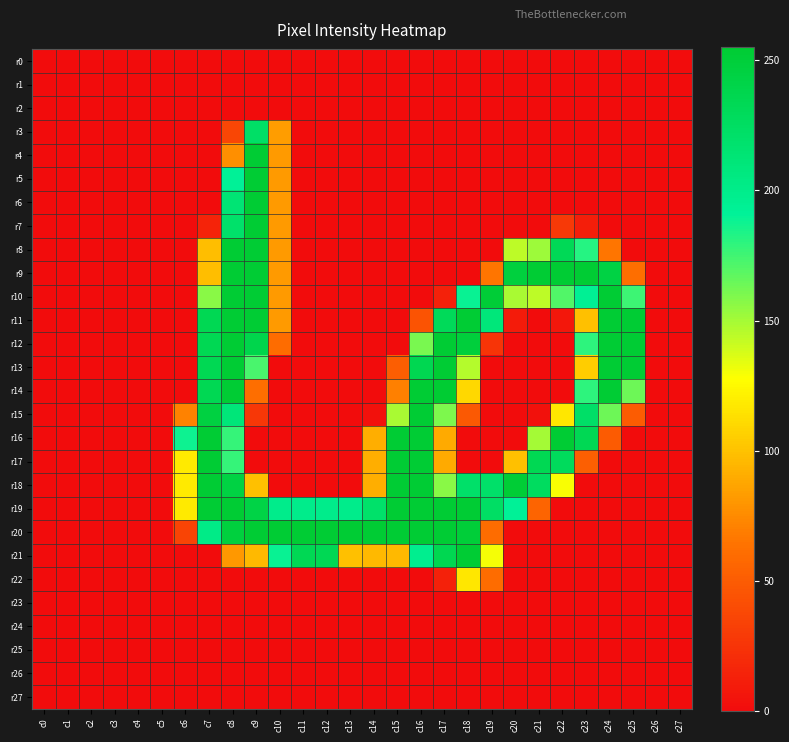

At which category is the sum across all series the highest?

c8